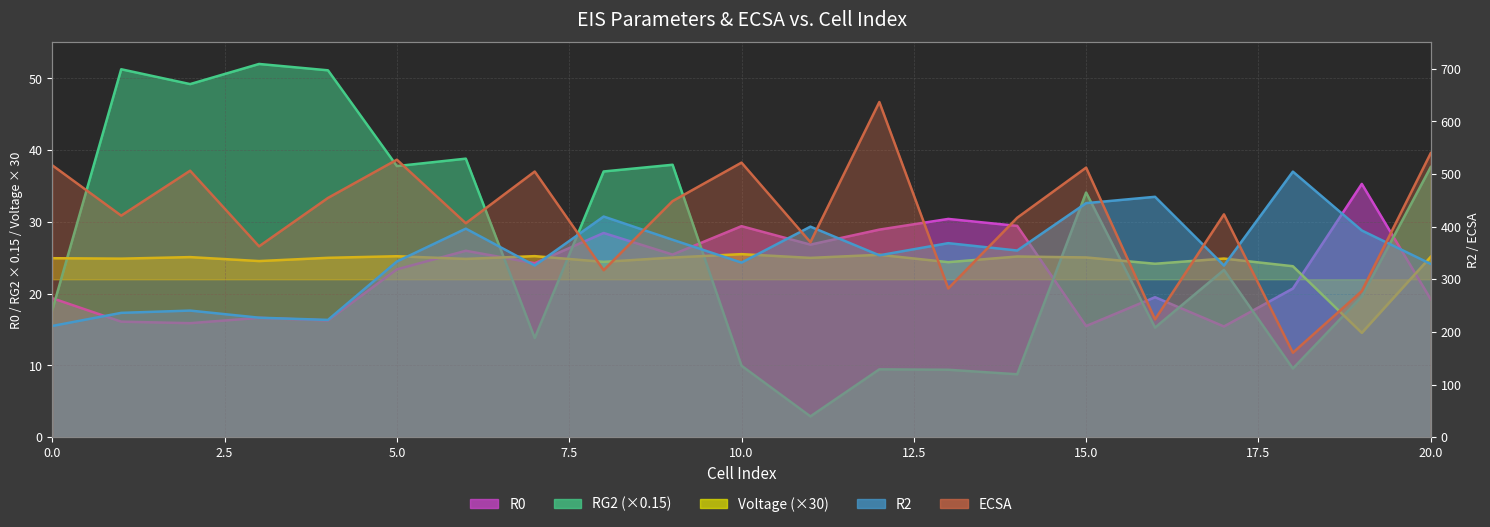

Count the number of categories in the chart.

21